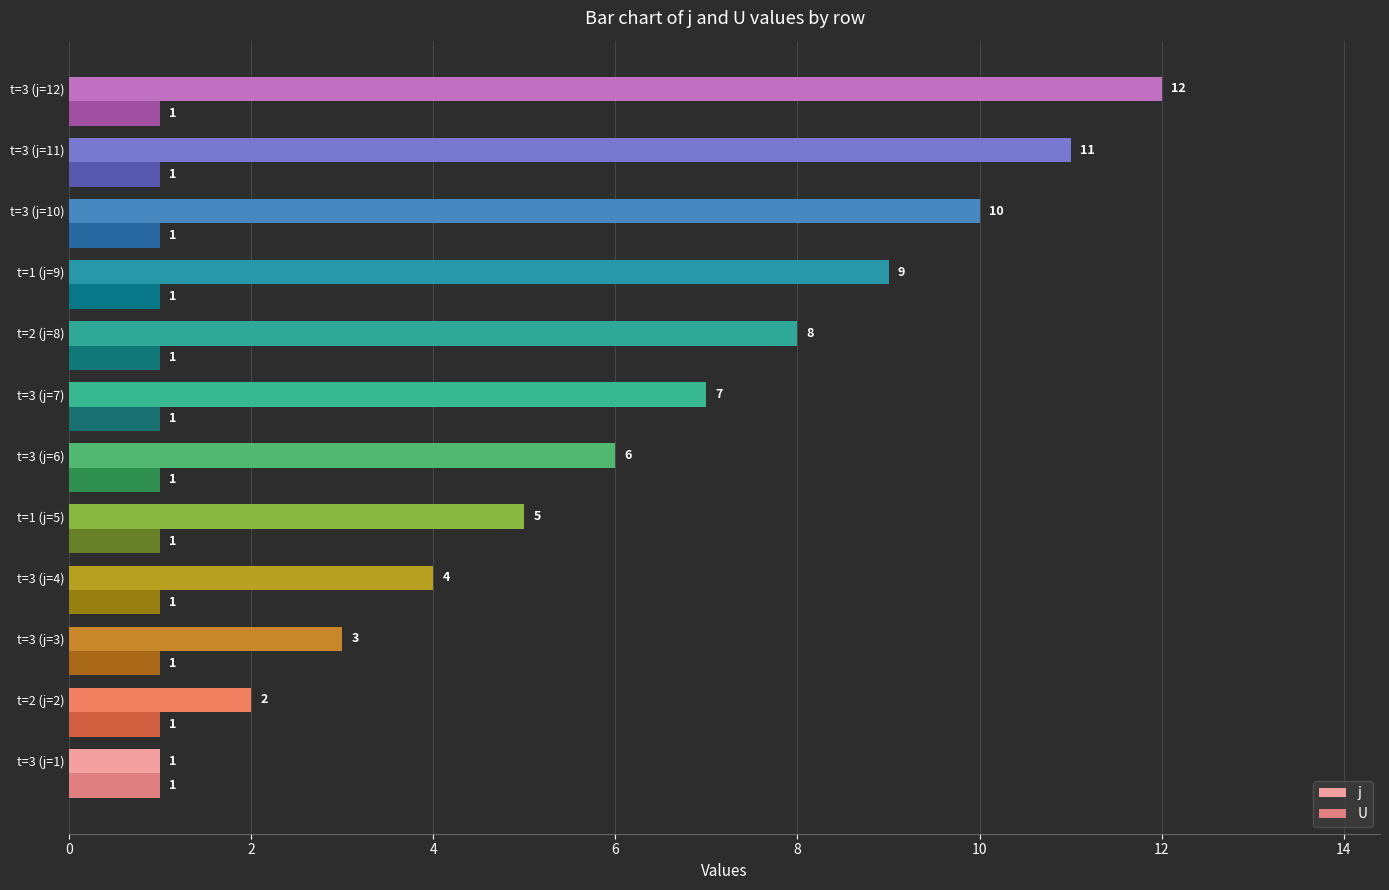

Which series has the widest spread of values?

j